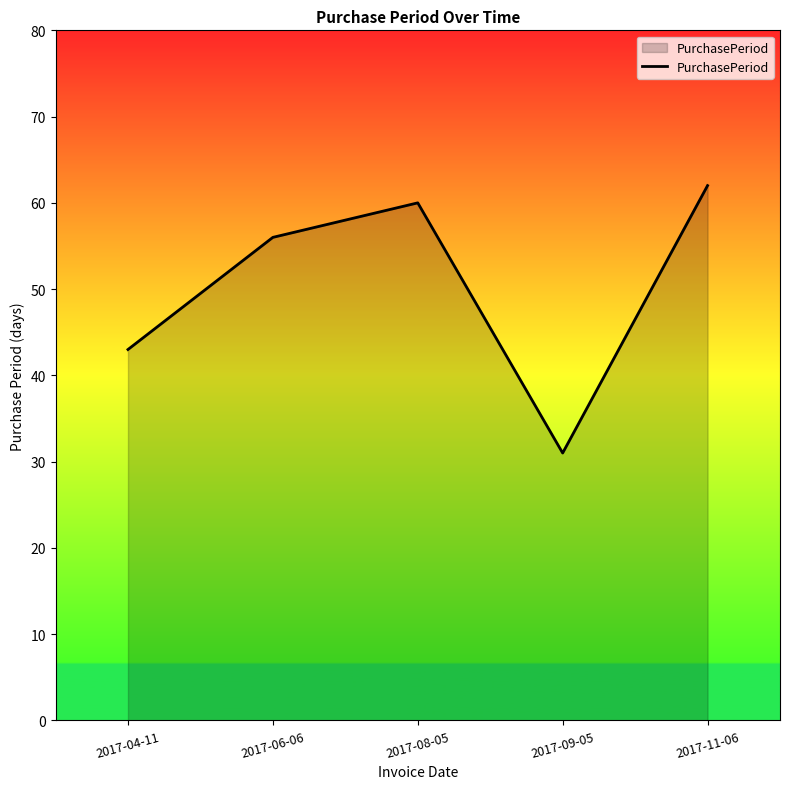

Approximately how many times larger is the value at 2017-08-05 compared to 2017-09-05?

1.9